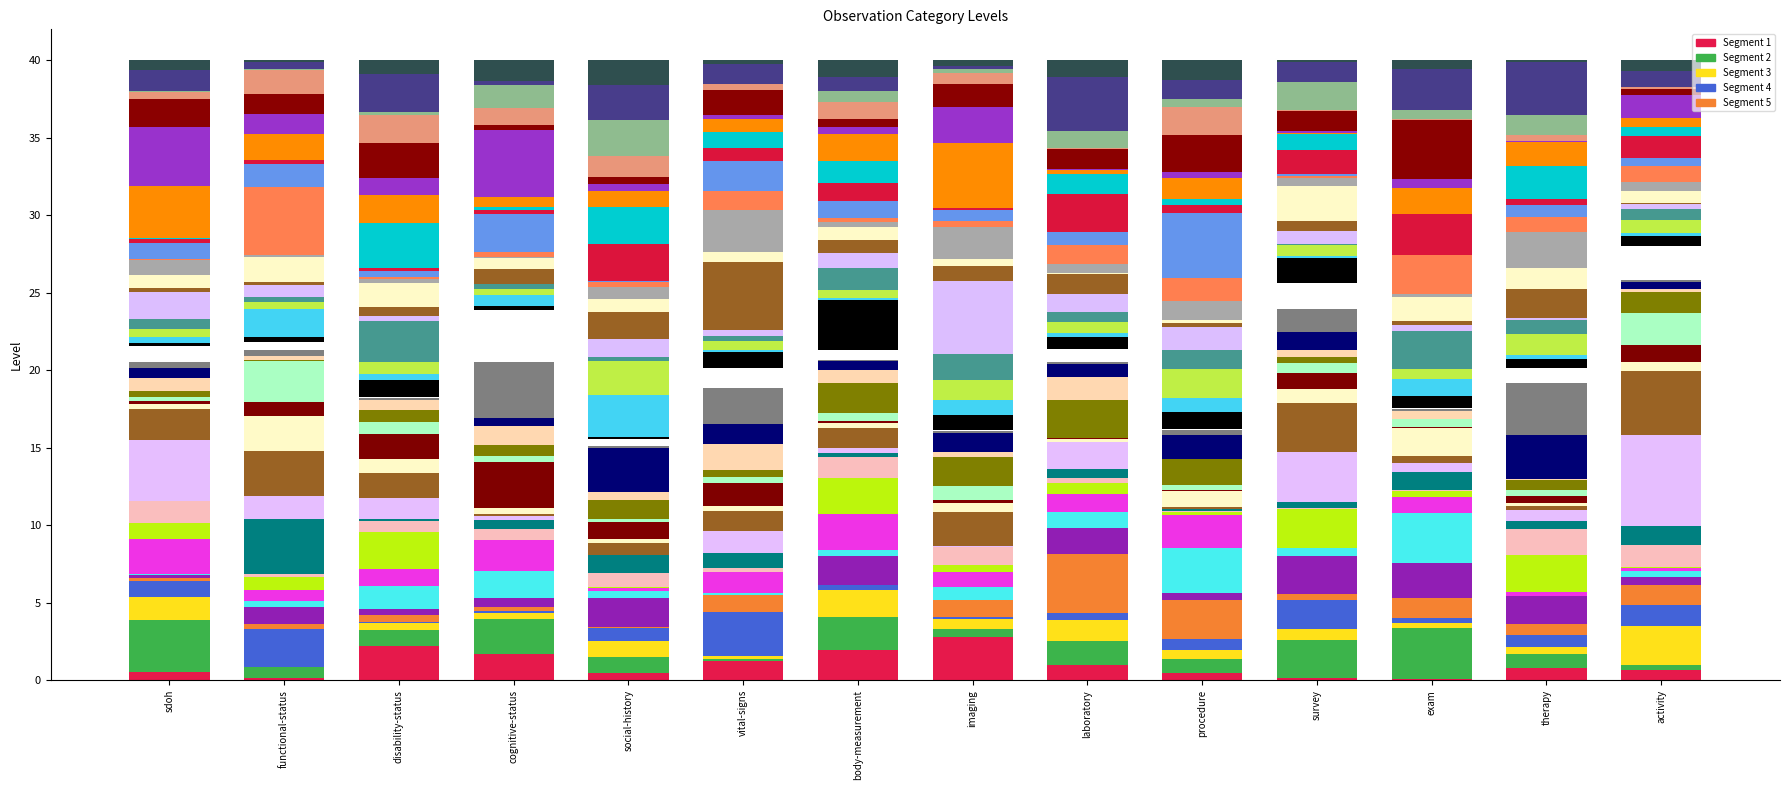

Which category has the highest value across all series?

imaging